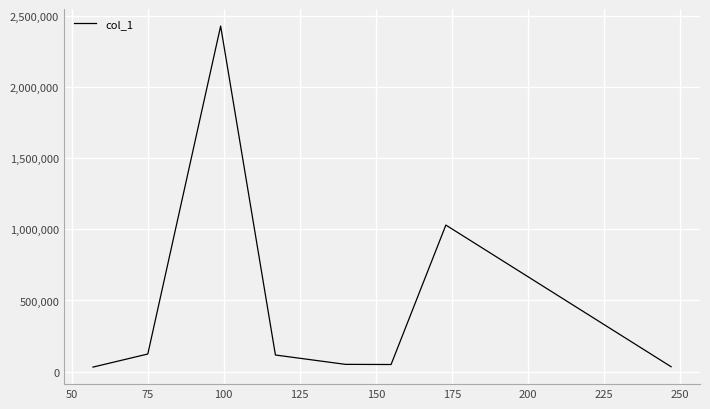

What is the difference between the maximum and minimum values?

2400574.5